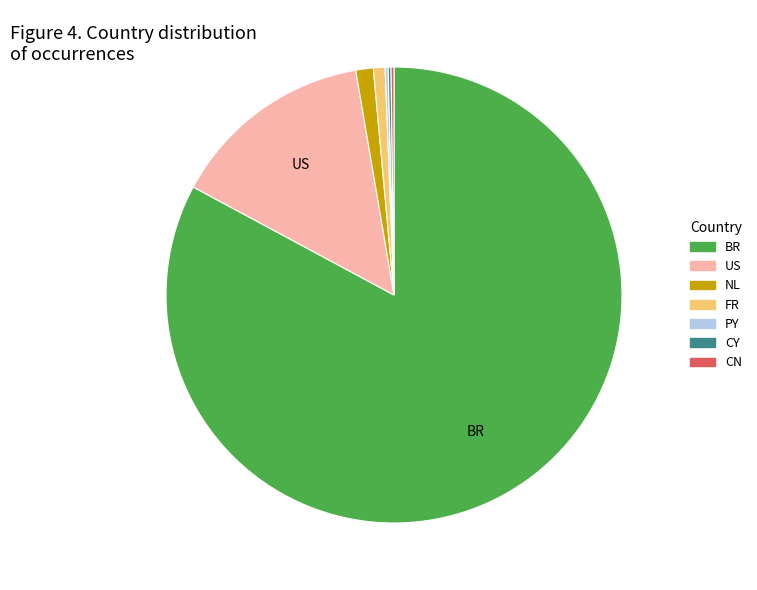

Is BR the majority of the pie?

Yes